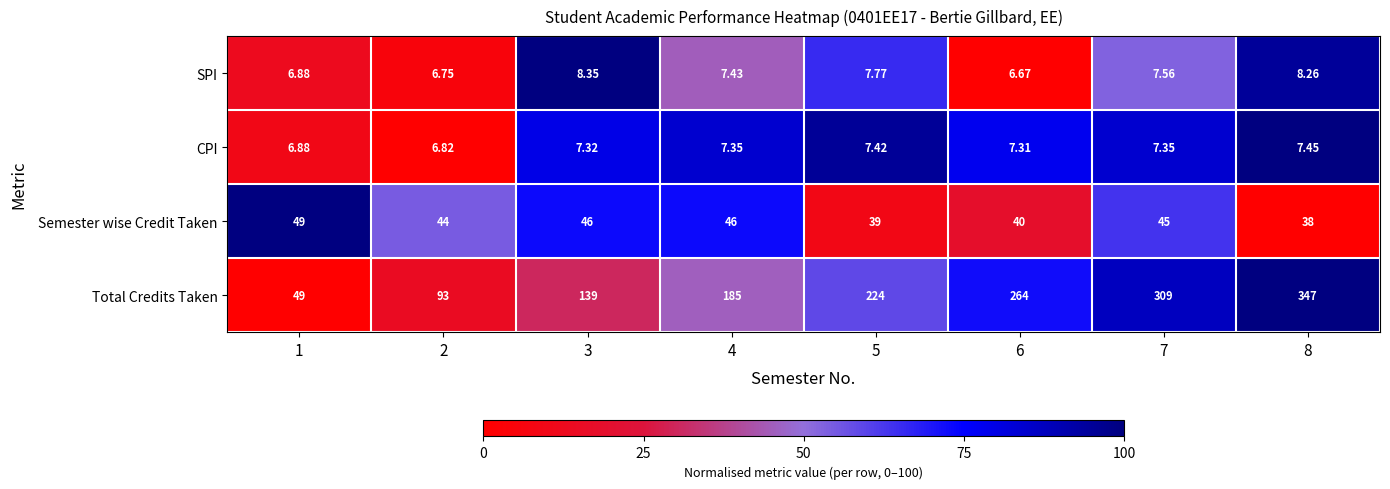

Rank the series at 8 from lowest to highest value.

CPI, SPI, Semester wise Credit Taken, Total Credits Taken